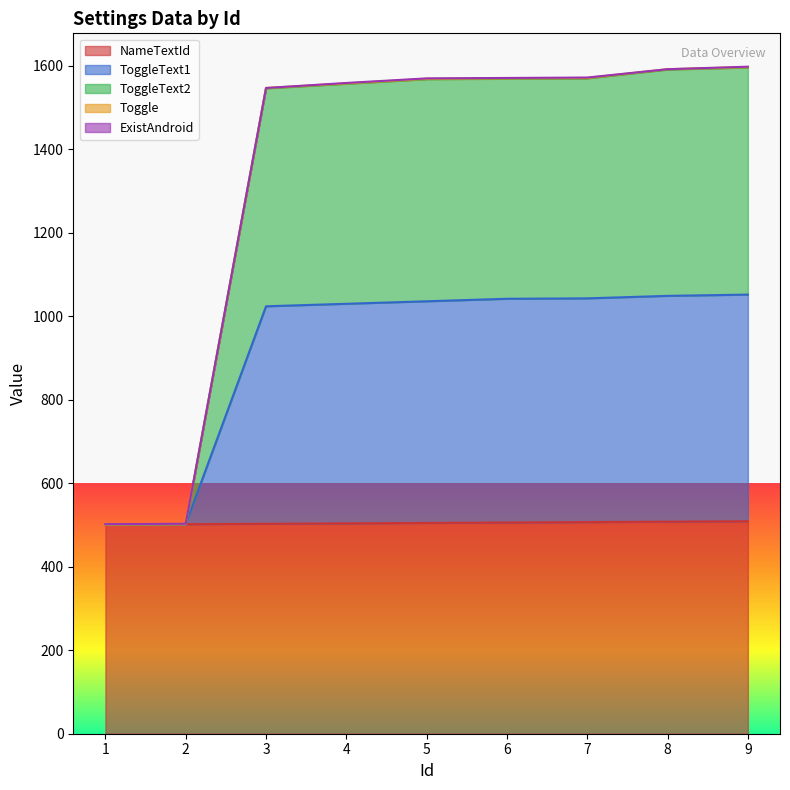

What is the lowest value of the Toggle series?

501